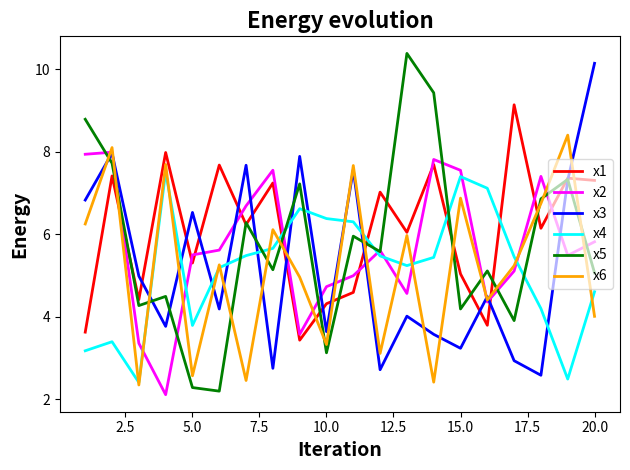

Which series has the widest spread of values?

x5